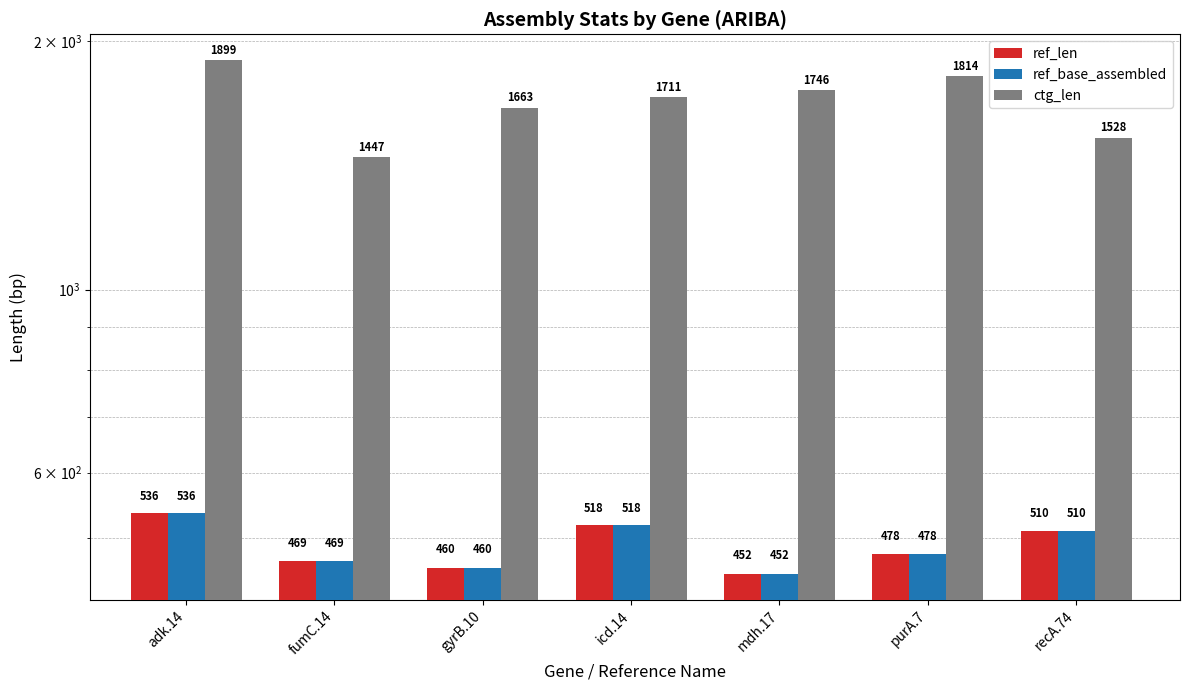

Are the bars grouped side by side (vs. stacked)?

Yes